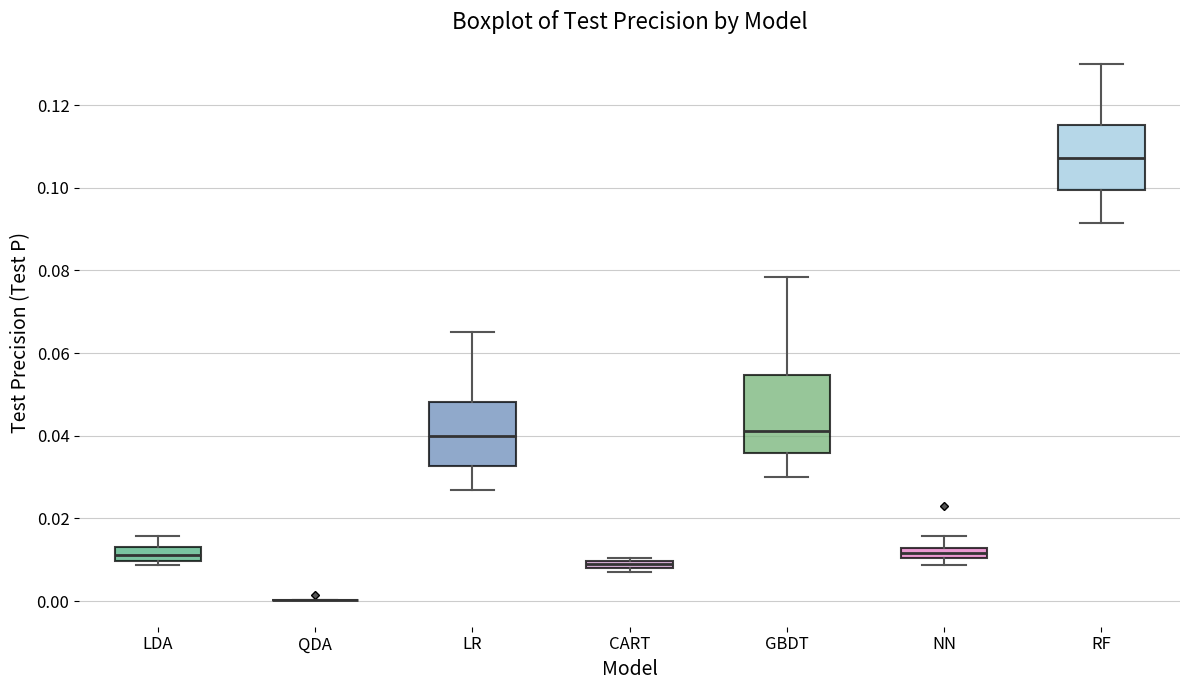

Where does the upper whisker of the box for NN end on the y-axis? The values are not printed on the chart, so give them approximately, as read against the axis.

0.016